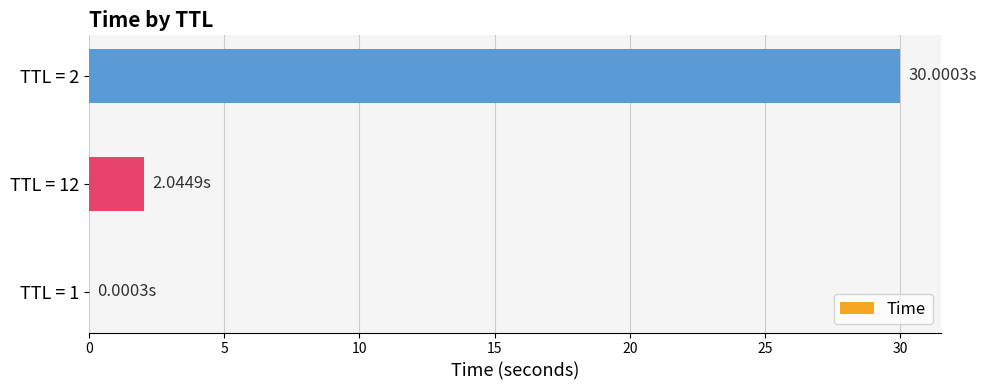

What is the sum of all values?

32.0